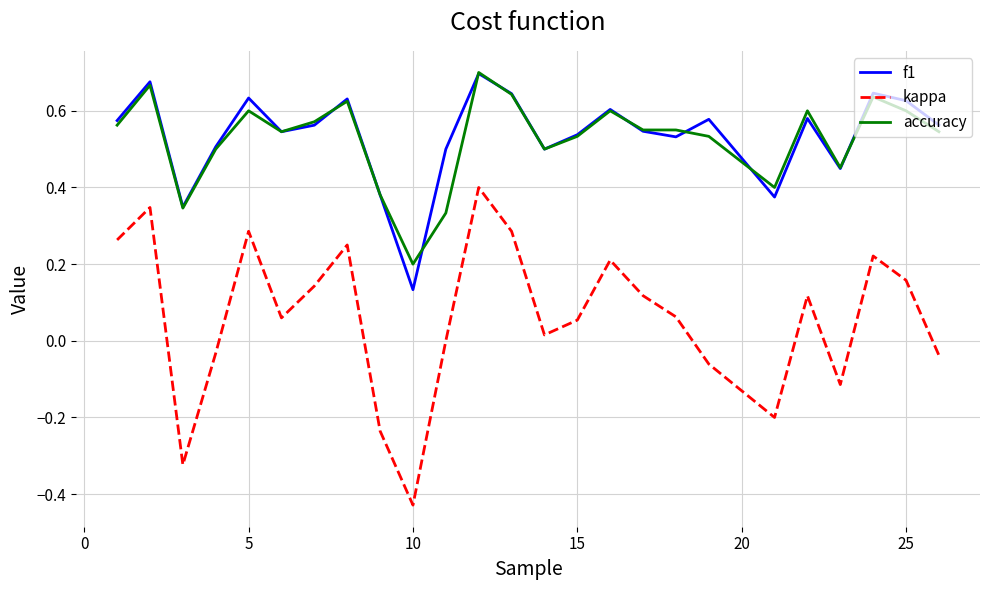

True or false: accuracy and kappa cross at least once.

False